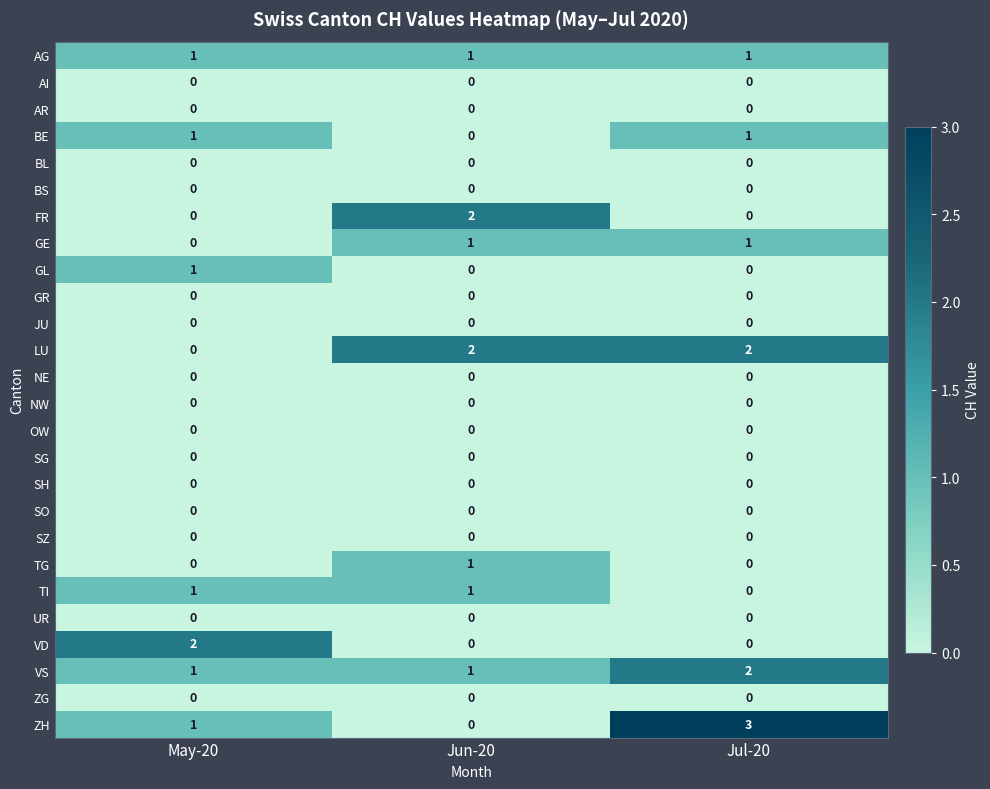

Which series has the largest range (max minus min)?

ZH